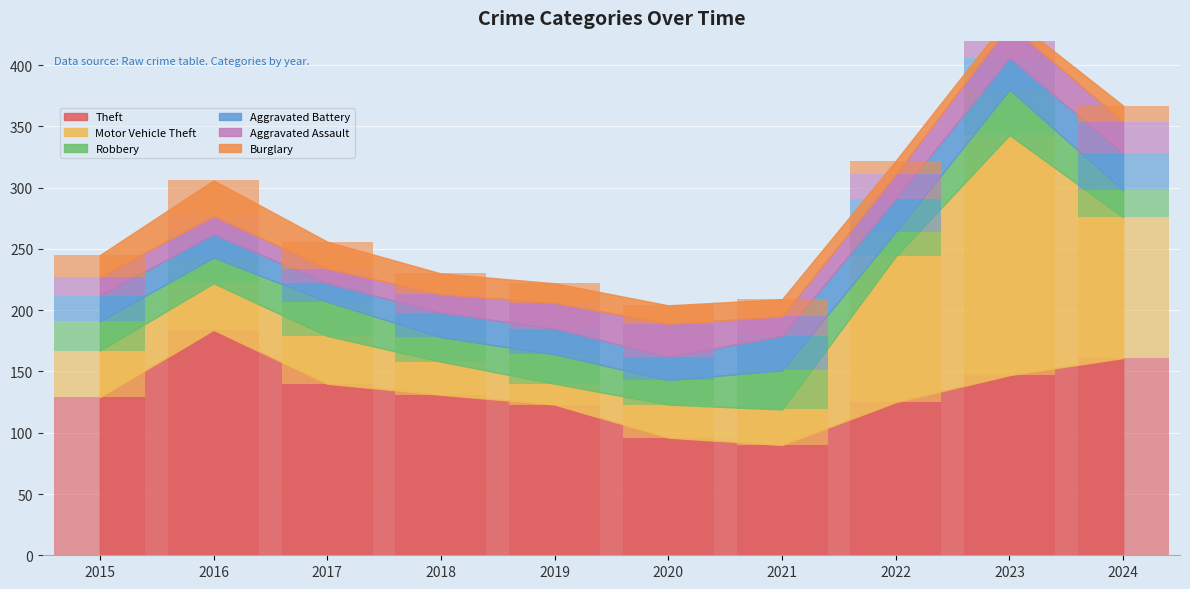

True or false: Theft has a value of 184 at 2016.

True